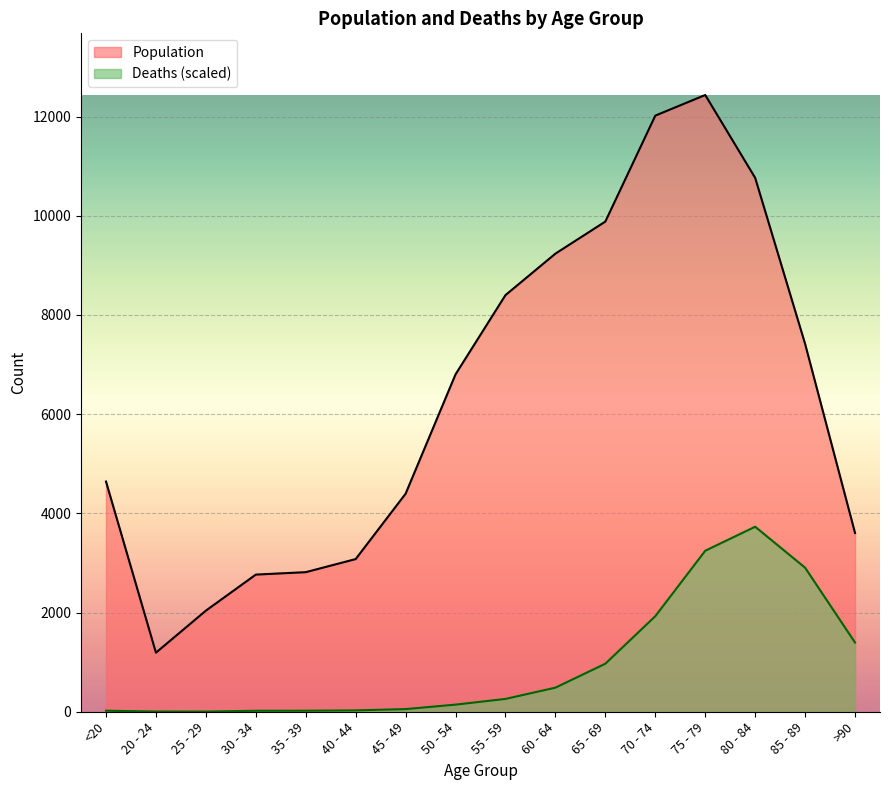

What is the value of the Deaths point at the 5th from the left?

20.5